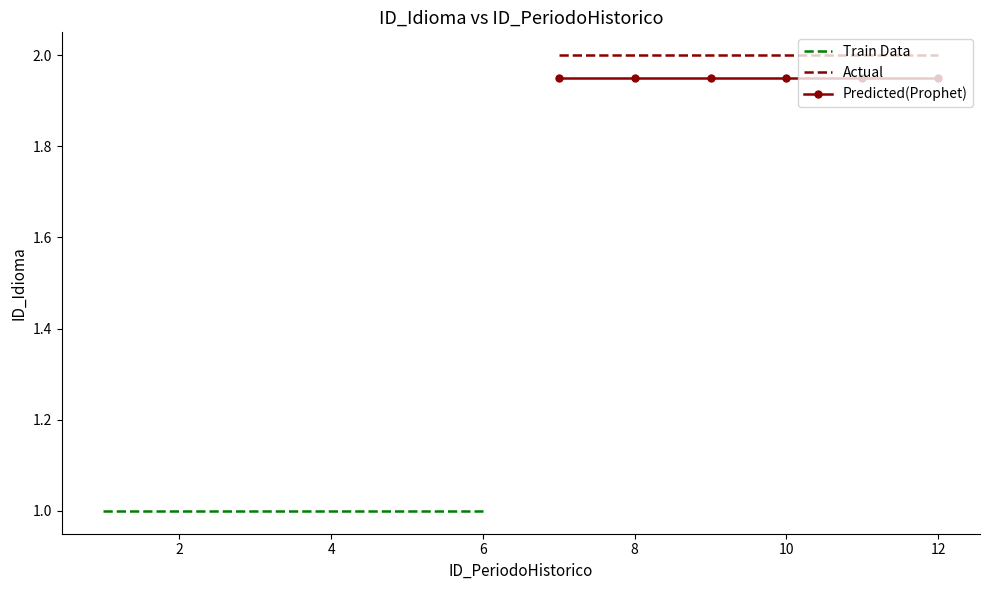

True or false: Actual and Predicted(Prophet) cross at least once.

False